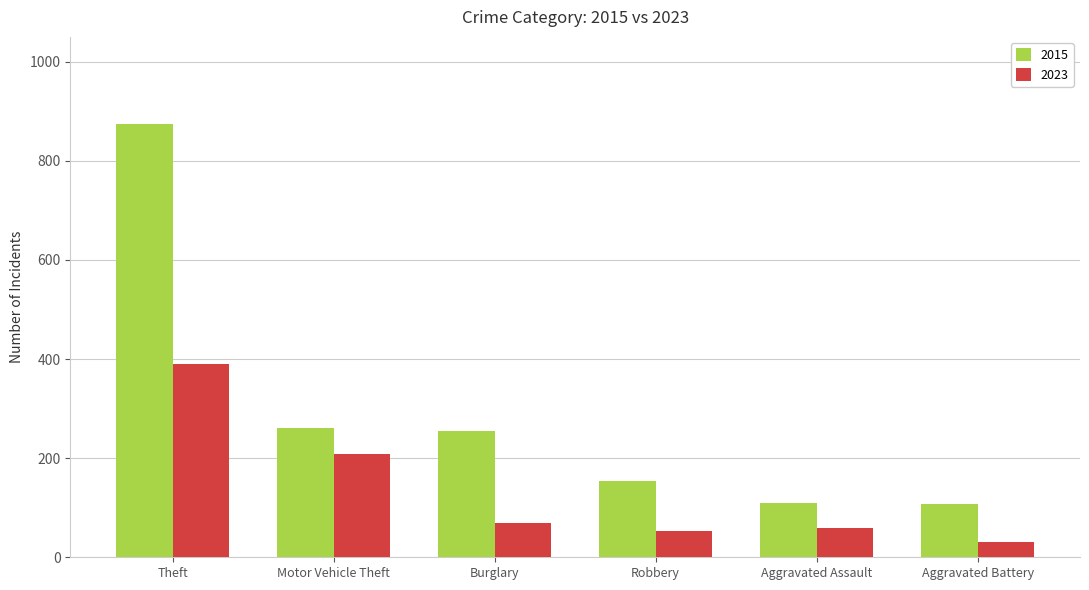

The value of 2023 at Burglary is 115. True or false?

False